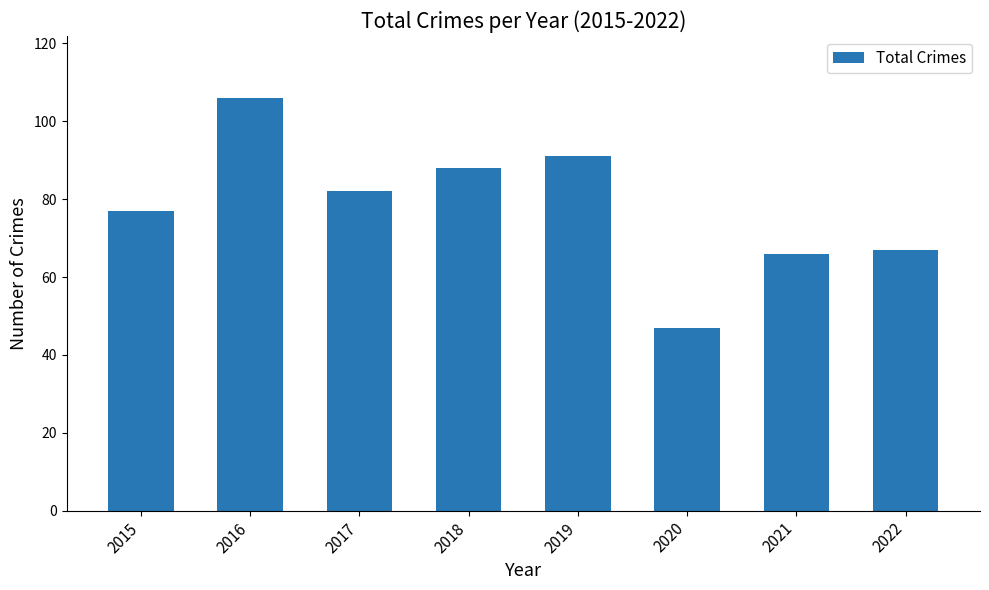

What is the difference between the maximum and minimum values?

59